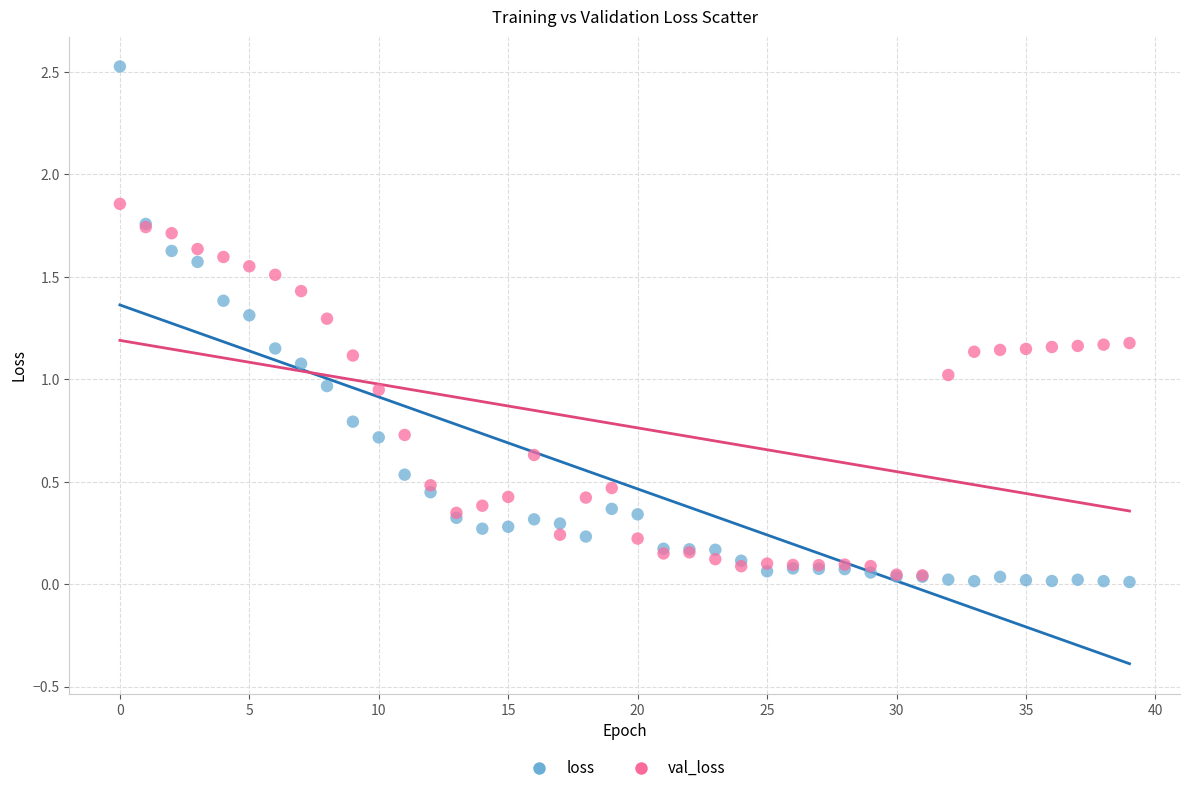

Which series reaches the maximum Y coordinate?

loss